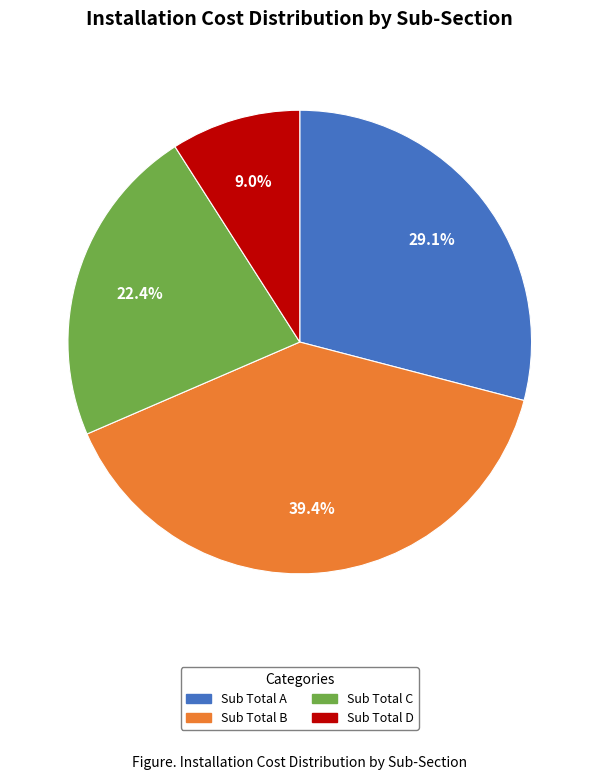

Combined, do Sub Total C and Sub Total A account for over 50%?

Yes